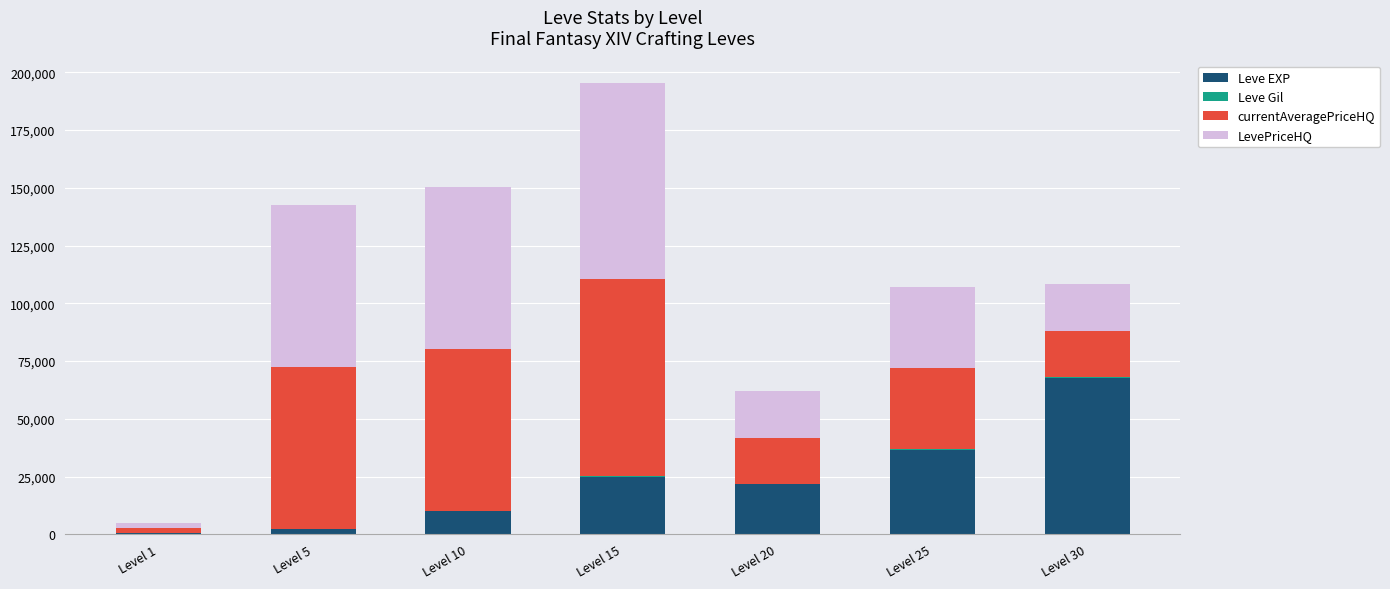

True or false: Leve EXP has a value of 630 at Level 1.

True